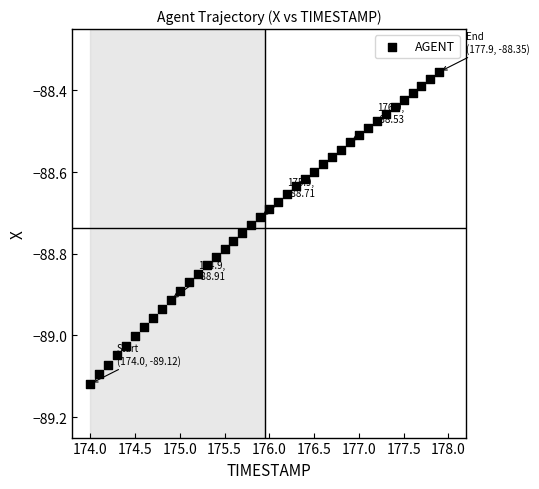

What is the range of X values (max minus min)?

3.9